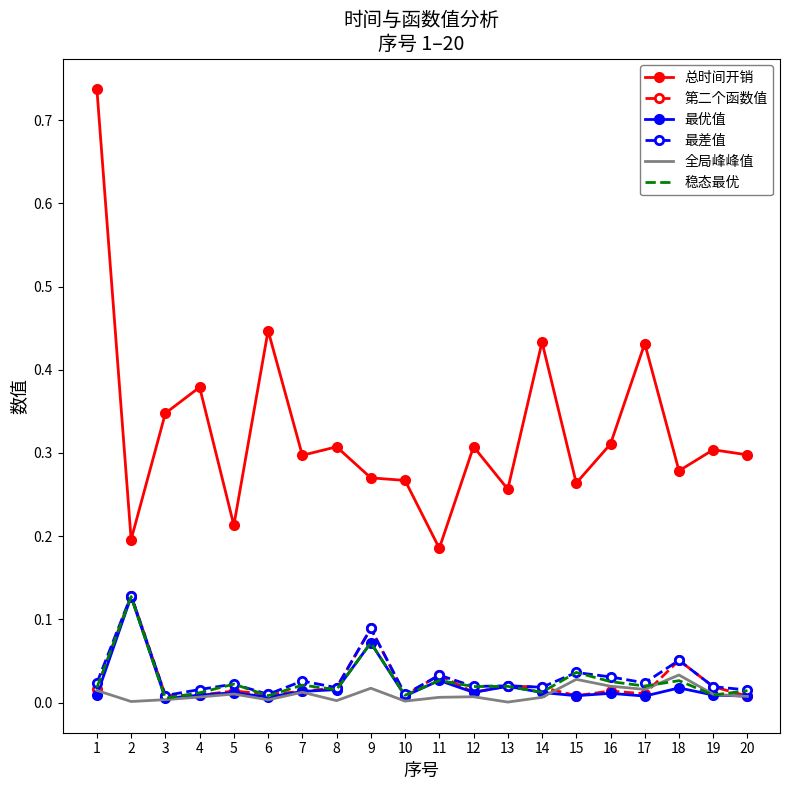

At how many categories does at least one series exceed 0?

20